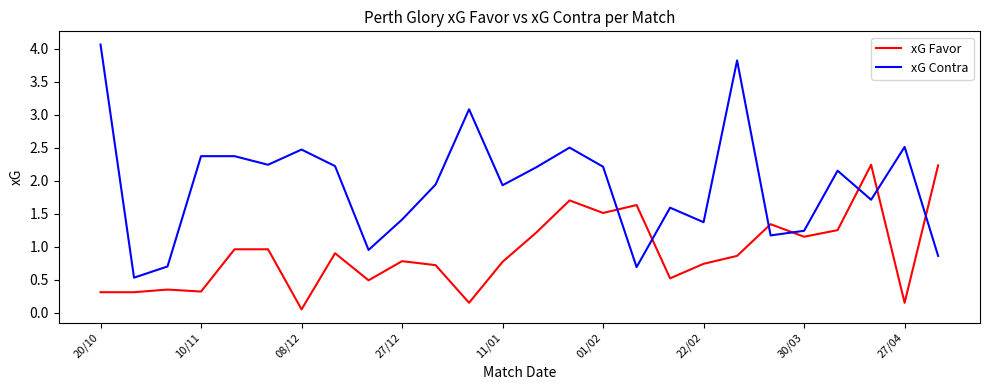

Which series has the largest range (max minus min)?

xG Contra